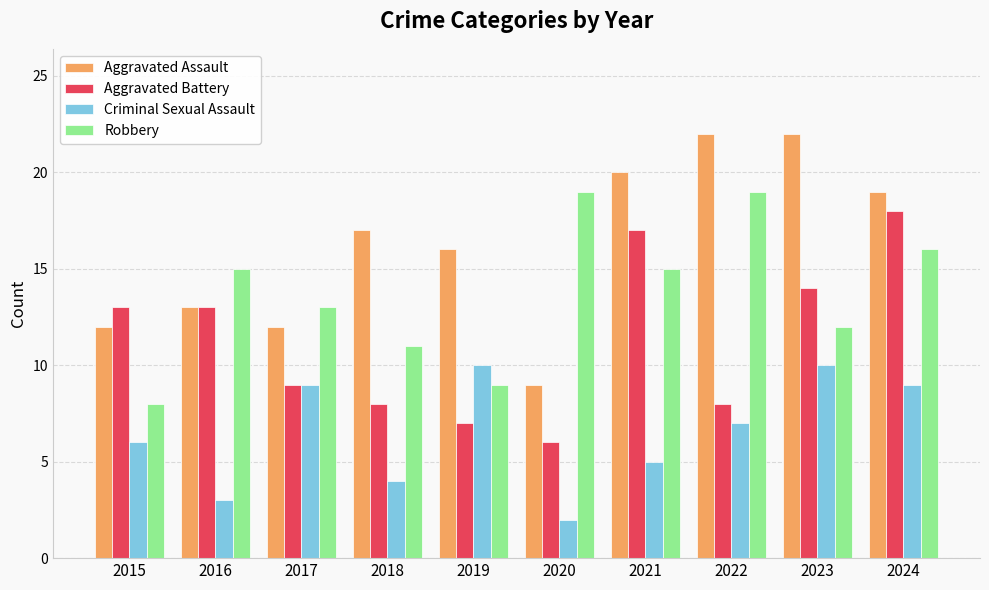

What is the value of the Aggravated Assault bar at the 4th from the left?

17